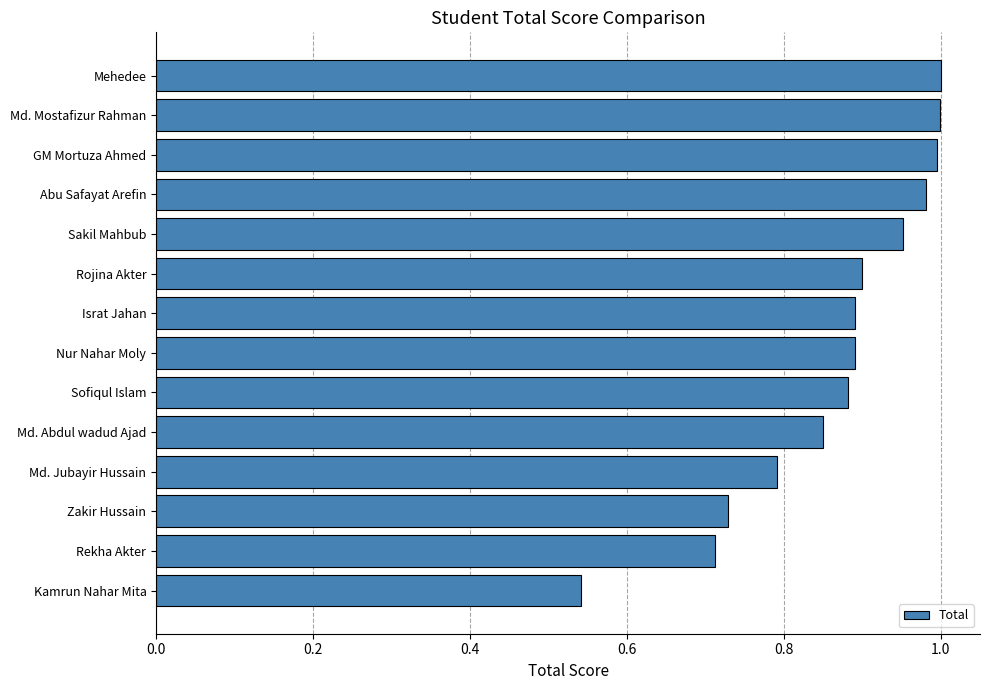

Between GM Mortuza Ahmed and Sofiqul Islam, which is larger?

GM Mortuza Ahmed